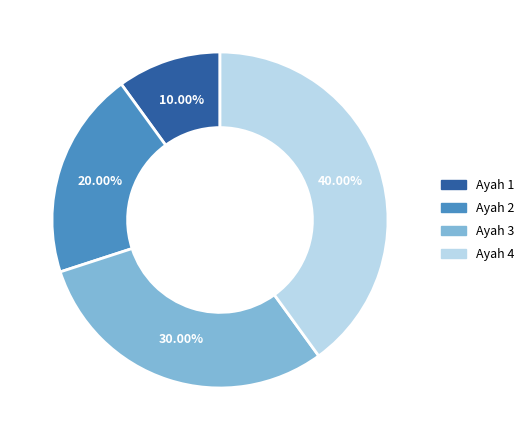

Is there any slice that represents more than half of the pie?

No